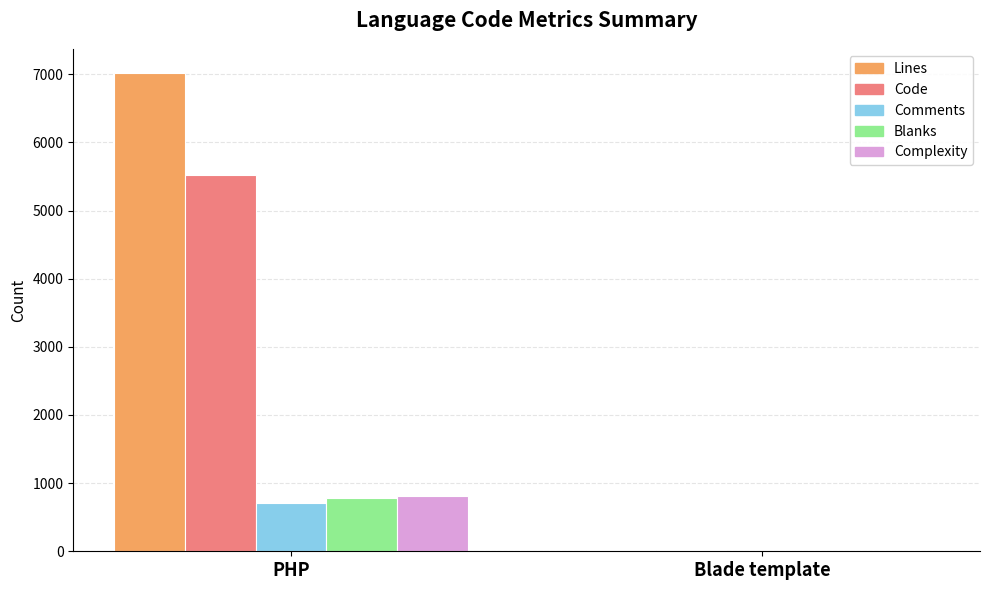

At which label is Blanks closest to 390?

Blade template